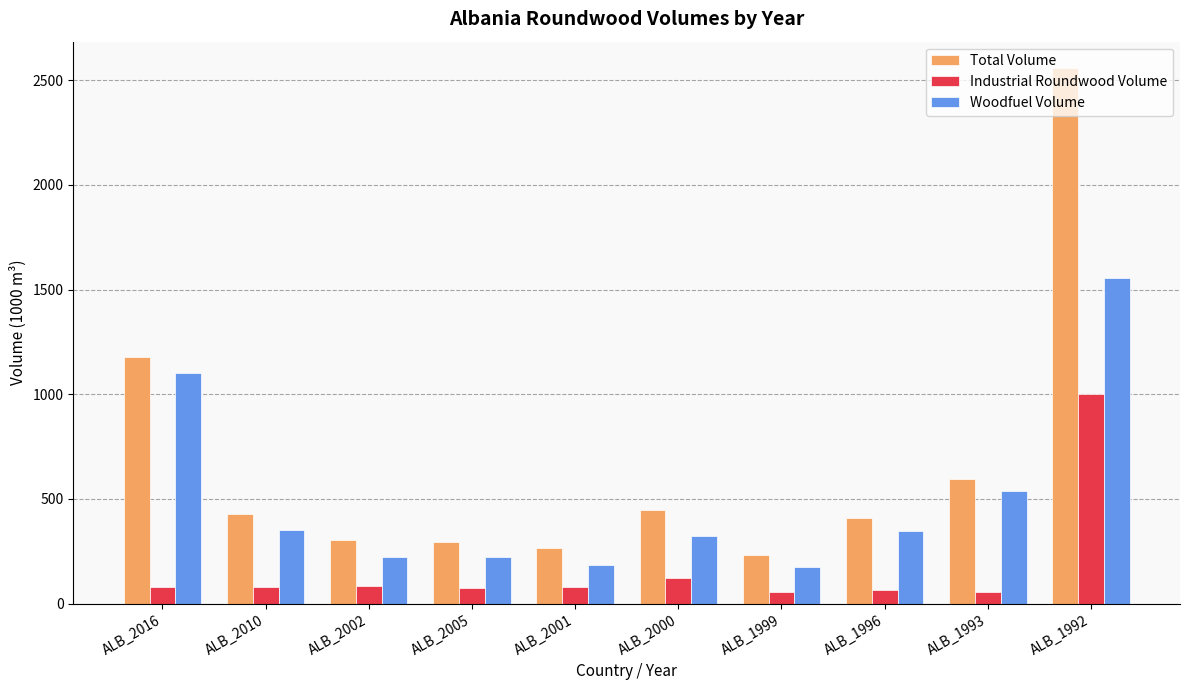

What is the minimum value for Total Volume?

230.0